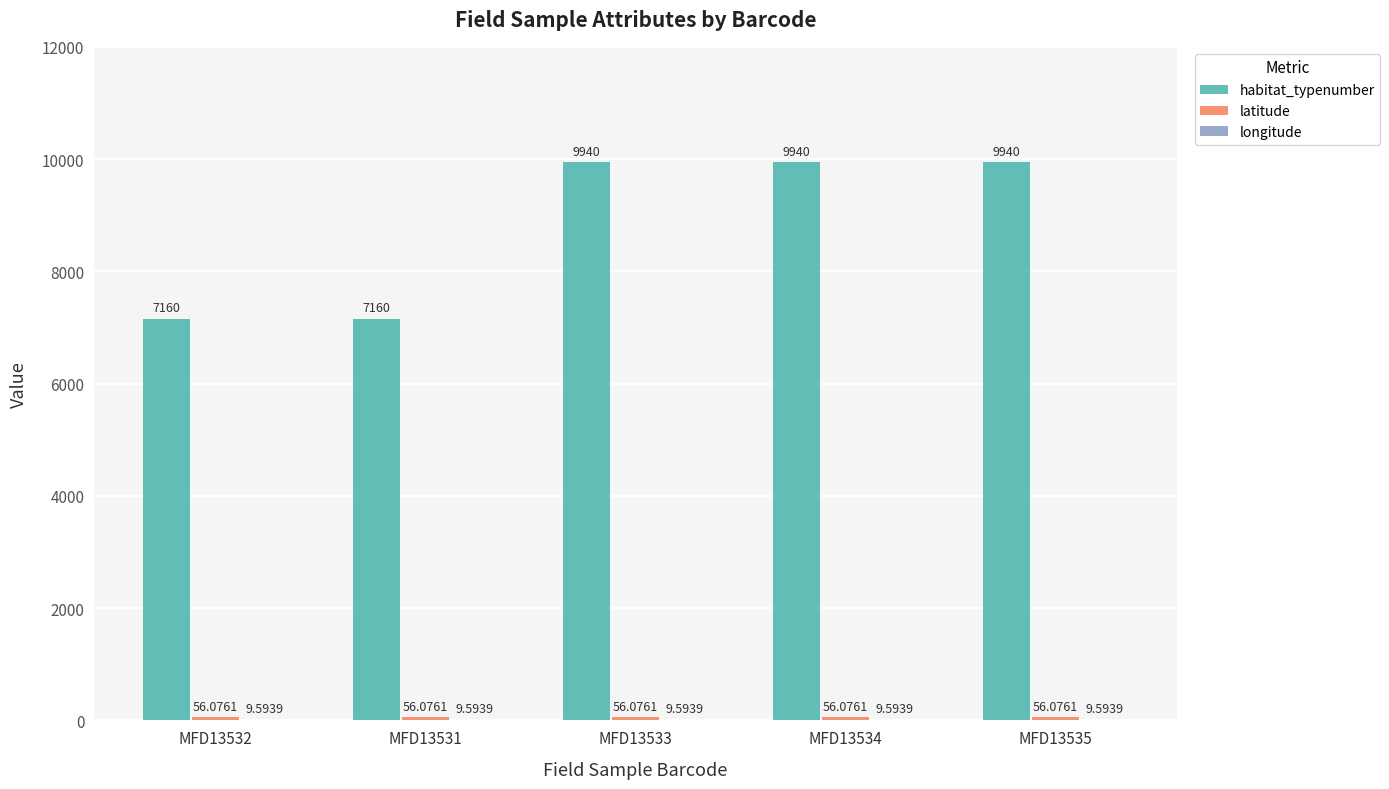

What is the greatest value displayed?

9940.0